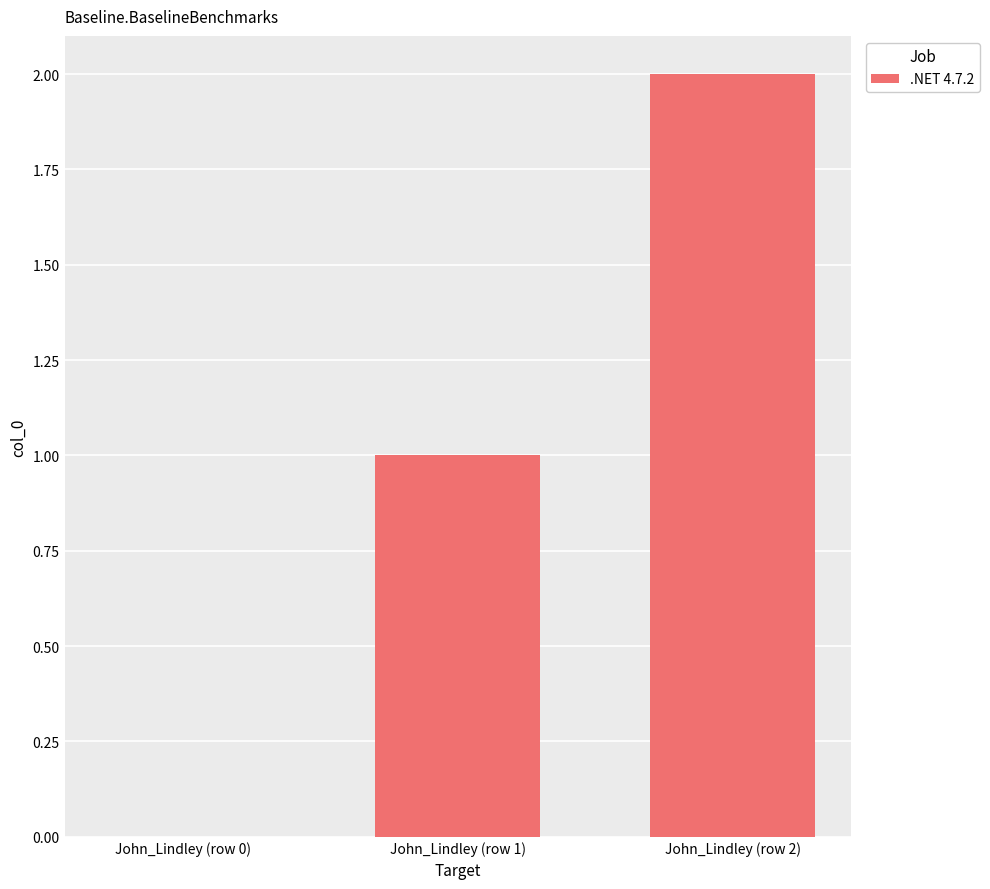

True or false: the data shows 0 at John_Lindley (row 0).

True